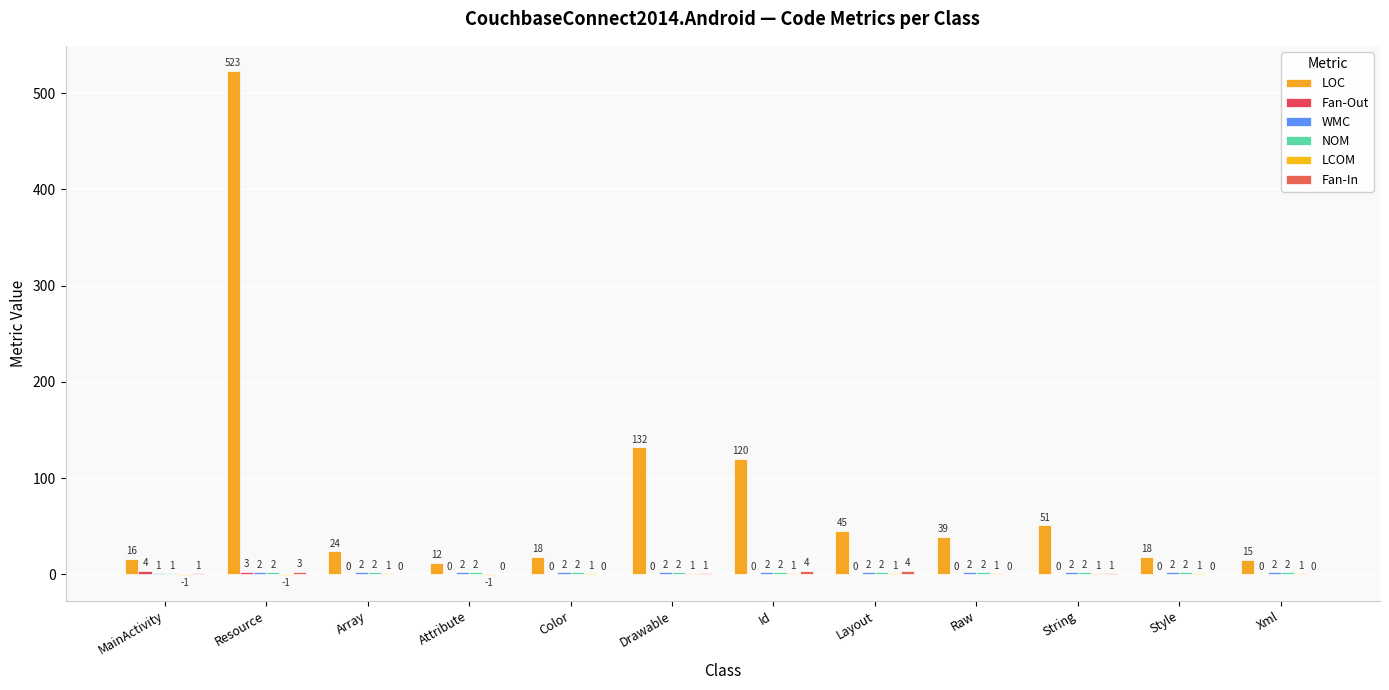

Which series changed the most between Color and Id?

LOC